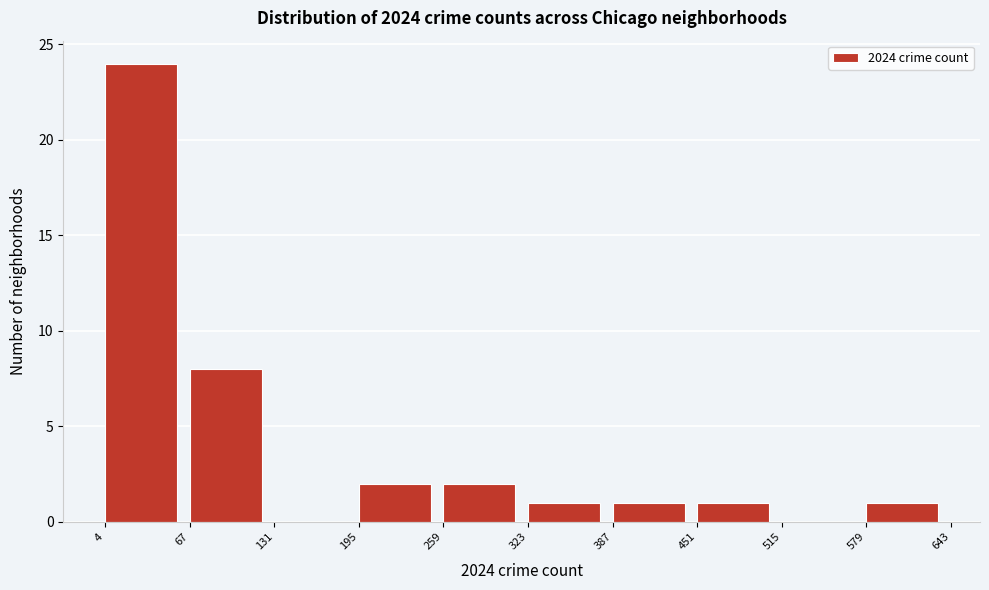

Reading left to right, list every bar in this chart as the range it spans on the x-axis followed by its height. The values are not printed on the chart, so give them approximately, as read against the axis.

4 to 67: 24
67 to 131: 8
131 to 195: 0
195 to 259: 2
259 to 323: 2
323 to 387: 1
387 to 451: 1
451 to 515: 1
515 to 579: 0
579 to 643: 1